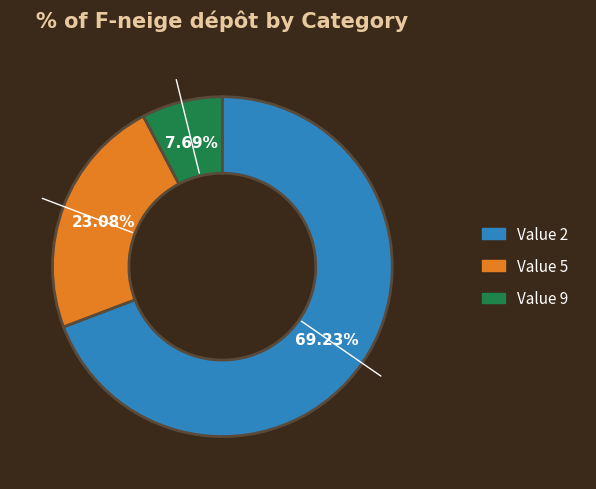

Does any single category account for the majority?

Yes